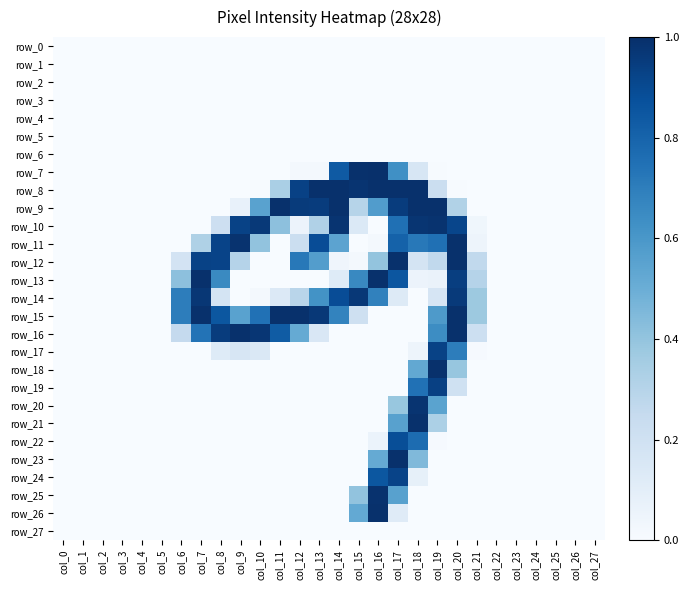

Count the number of categories in the chart.

28